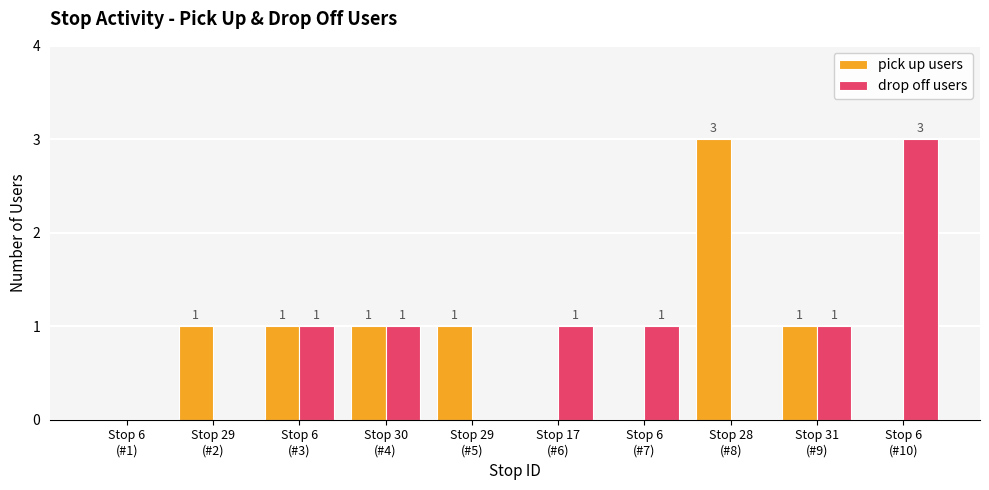

Reading left to right, what are all the values shown in this chart?

pick up users: Stop 6
(#1)=0	Stop 29
(#2)=1	Stop 6
(#3)=1	Stop 30
(#4)=1	Stop 29
(#5)=1	Stop 17
(#6)=0	Stop 6
(#7)=0	Stop 28
(#8)=3	Stop 31
(#9)=1	Stop 6
(#10)=0
drop off users: Stop 6
(#1)=0	Stop 29
(#2)=0	Stop 6
(#3)=1	Stop 30
(#4)=1	Stop 29
(#5)=0	Stop 17
(#6)=1	Stop 6
(#7)=1	Stop 28
(#8)=0	Stop 31
(#9)=1	Stop 6
(#10)=3